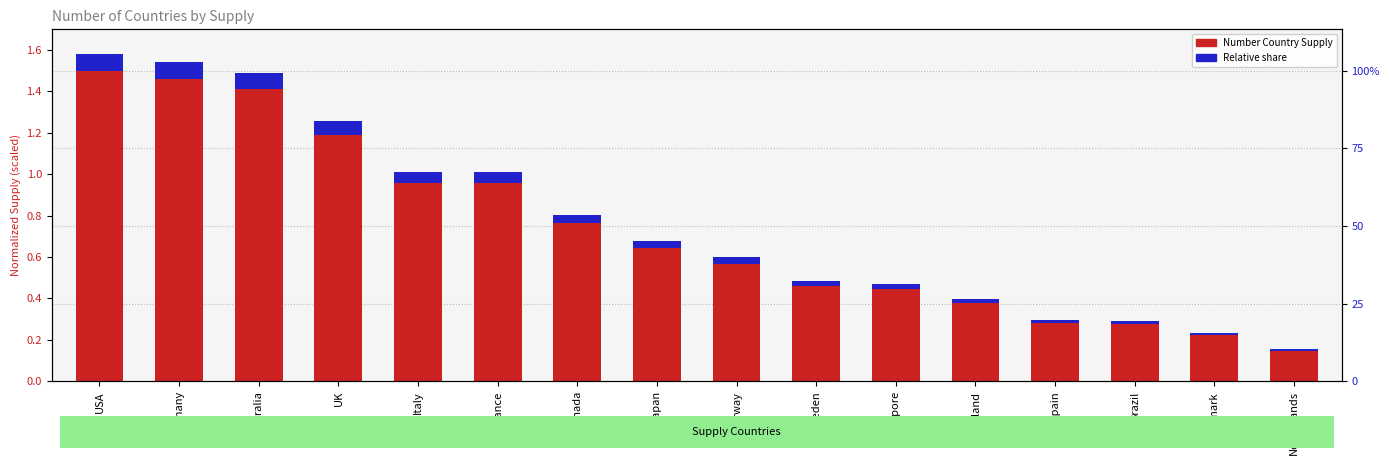

How many bars are there in each group?

2